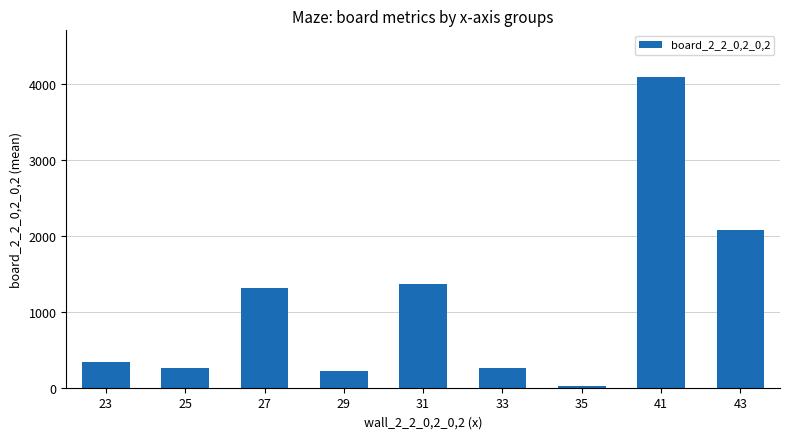

What is the value of the 8th bar from the left?

4099.0